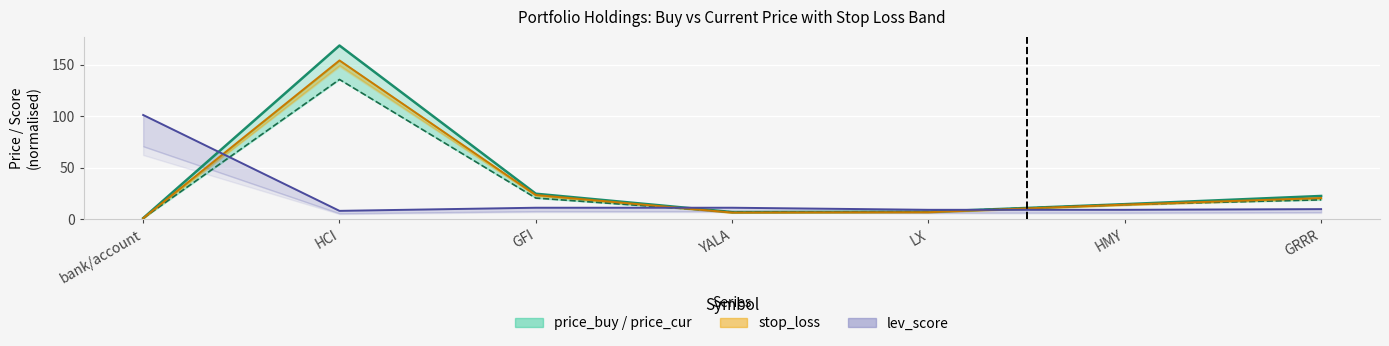

What is the minimum value for stop_loss?

0.9